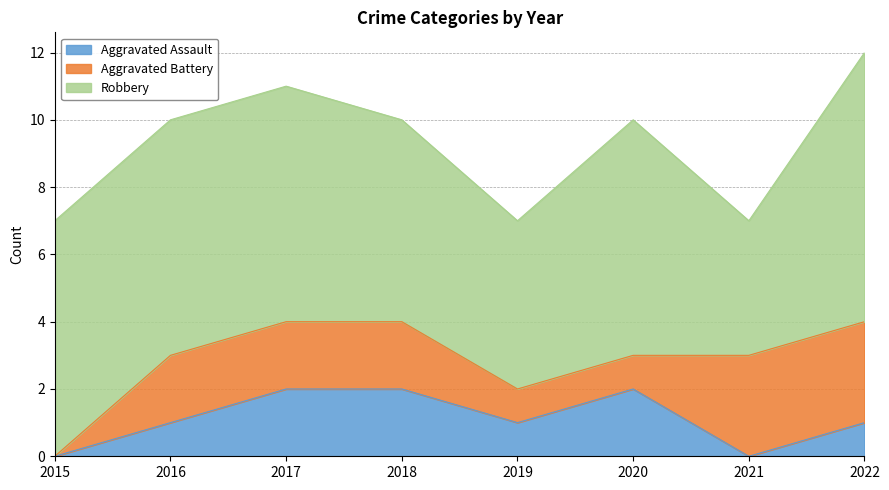

The Robbery series shows 5 at 2019. True or false?

True